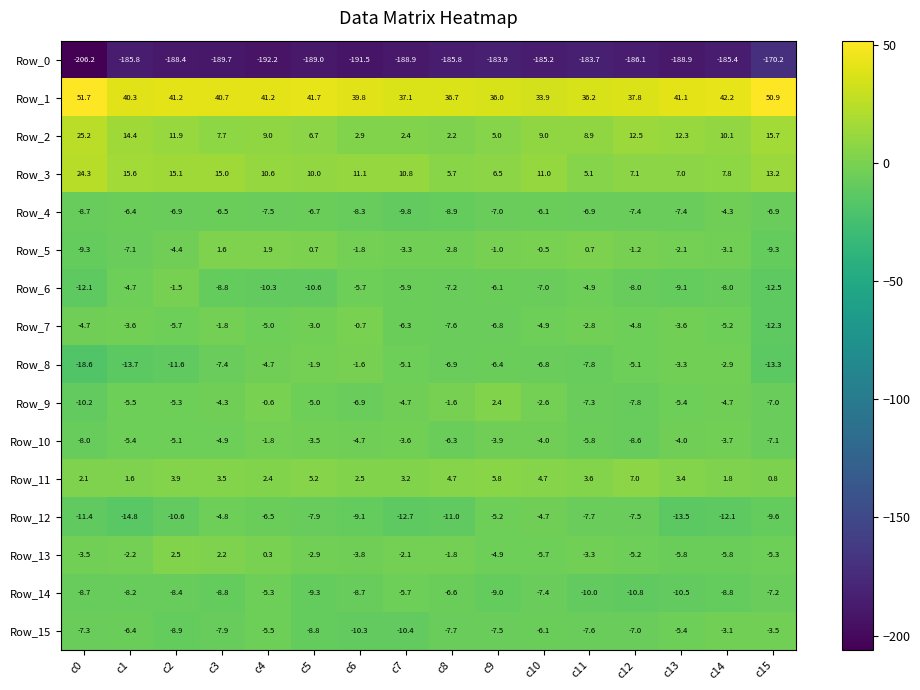

What is the difference between the maximum and minimum values in the Row_5 series?

11.2